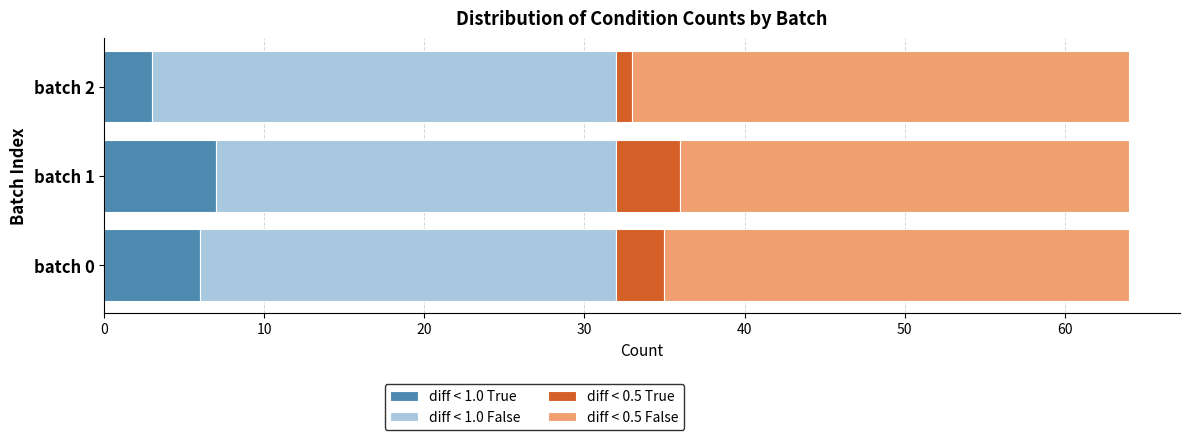

How many categories are shown in the chart?

3